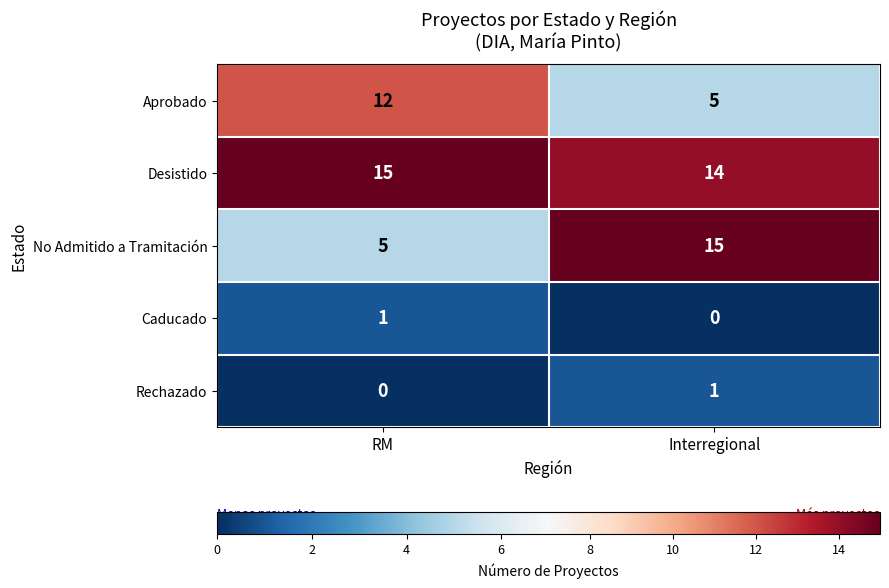

What is the difference between the maximum and minimum values in the No Admitido a Tramitación series?

10